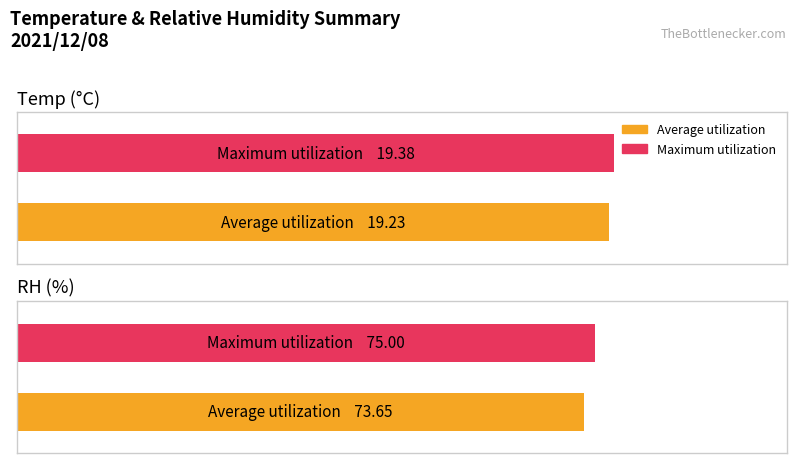

Where is Average utilization nearest to the value 46?

Temp